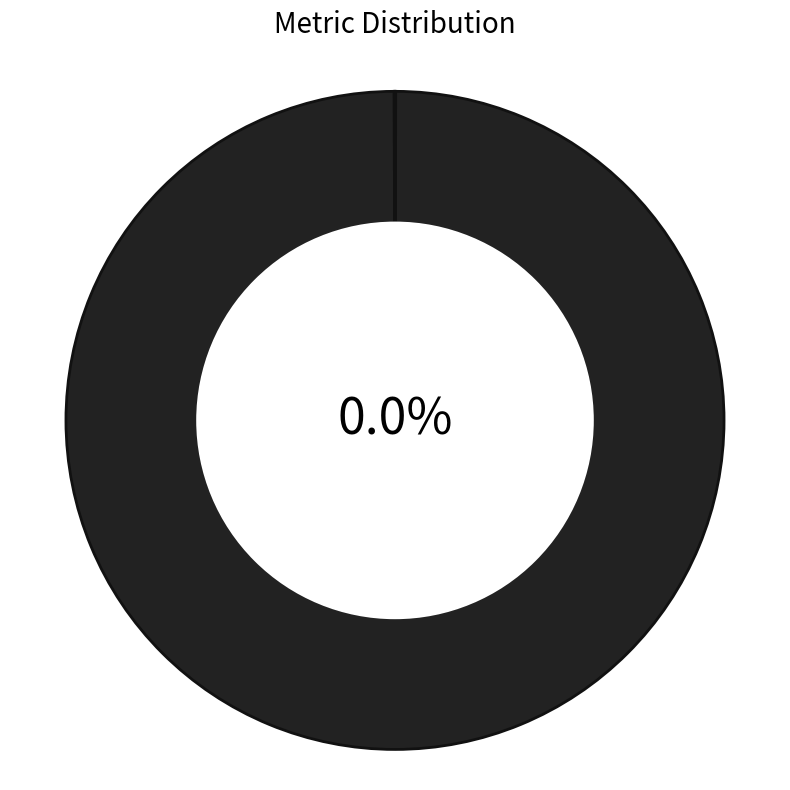

Which category has the biggest portion of the pie?

MAPE